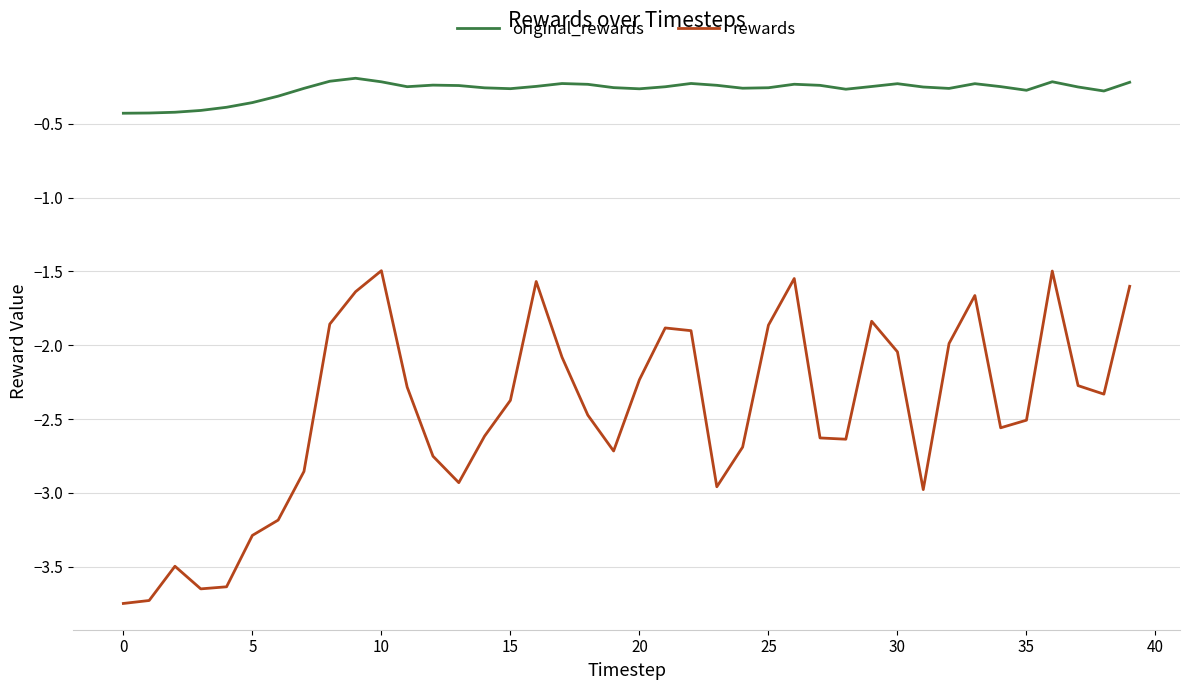

True or false: rewards and original_rewards intersect in this chart.

False